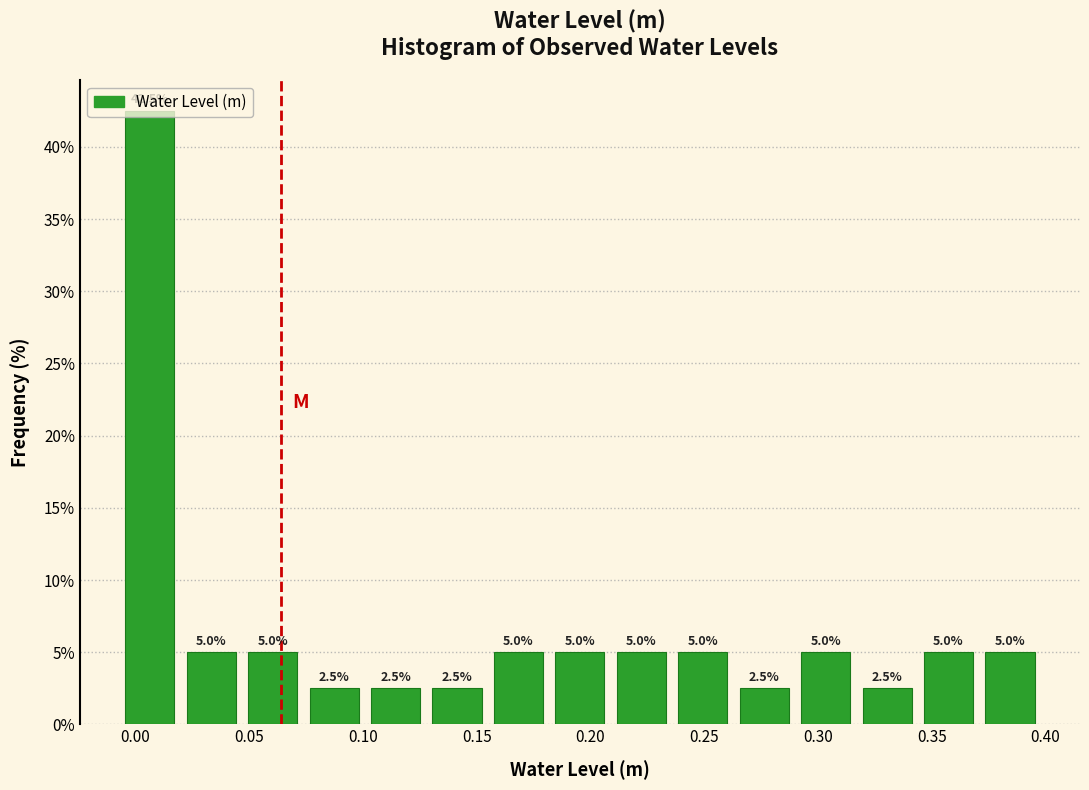

Reading left to right, list every bar in this chart as the range it spans on the x-axis followed by its height. The bar edges are not printed on the chart, so give them approximately, as read against the axis.

-0.005 to 0.020: 42.5
0.020 to 0.045: 5.0
0.045 to 0.075: 5.0
0.075 to 0.100: 2.5
0.100 to 0.130: 2.5
0.130 to 0.155: 2.5
0.155 to 0.180: 5.0
0.180 to 0.210: 5.0
0.210 to 0.235: 5.0
0.235 to 0.265: 5.0
0.265 to 0.290: 2.5
0.290 to 0.315: 5.0
0.315 to 0.345: 2.5
0.345 to 0.370: 5.0
0.370 to 0.400: 5.0